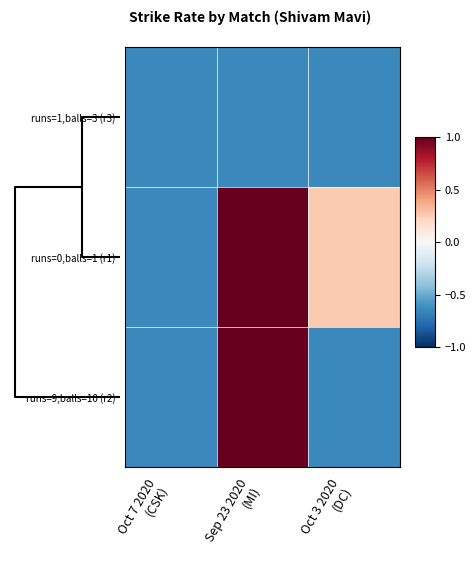

Rank the series at Oct 7 2020 (CSK) from lowest to highest value.

runs=1,balls=3 (r3), runs=0,balls=1 (r1), runs=9,balls=10 (r2)